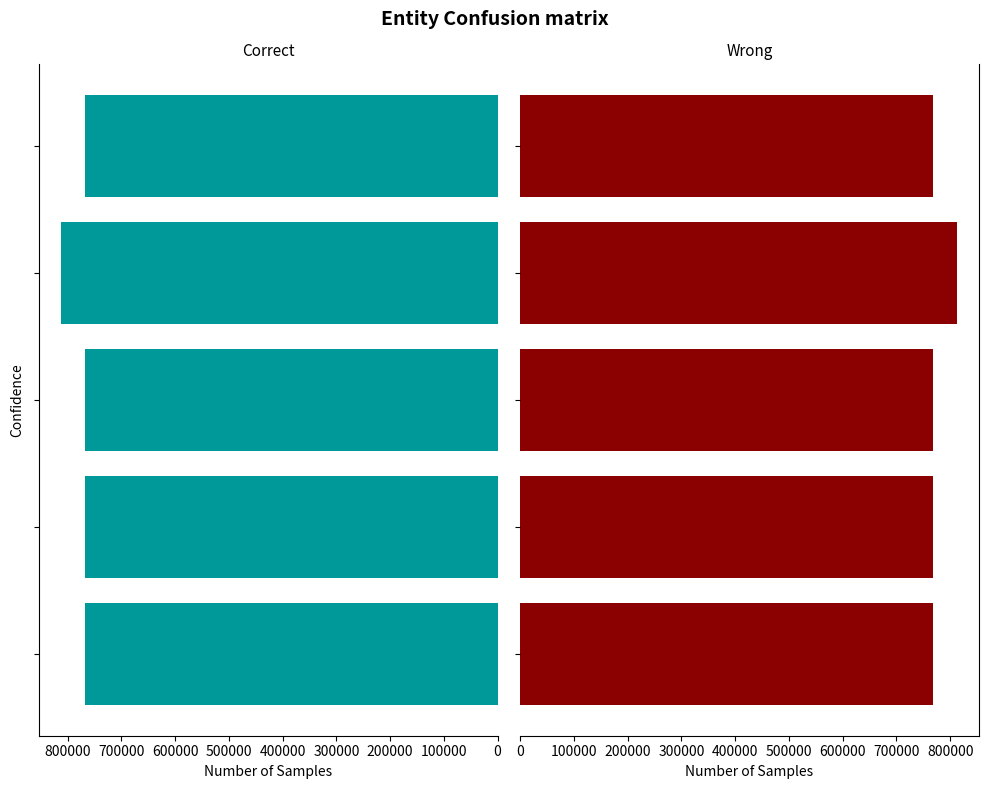

Reading right to left, transcribe all the data shown in this chart.

400000=767714	300000=812132	200000=767711	100000=767713	0=767712